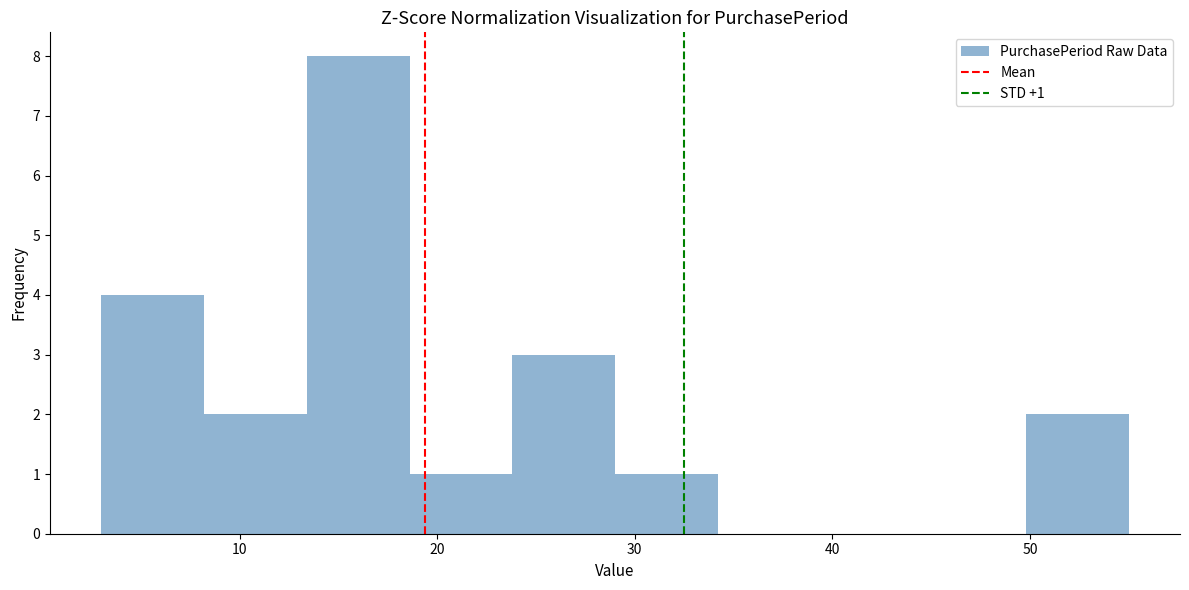

Which range on the x-axis has the tallest bar?

13.4 to 18.6